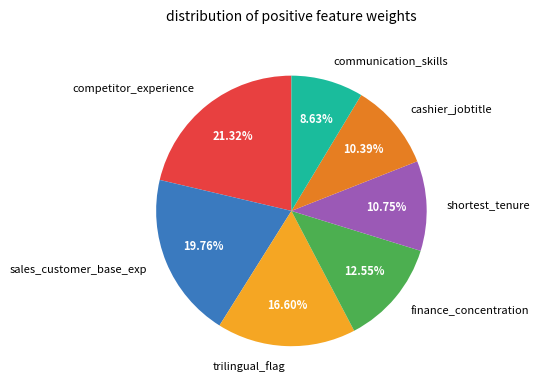

Is there a majority slice in this chart?

No